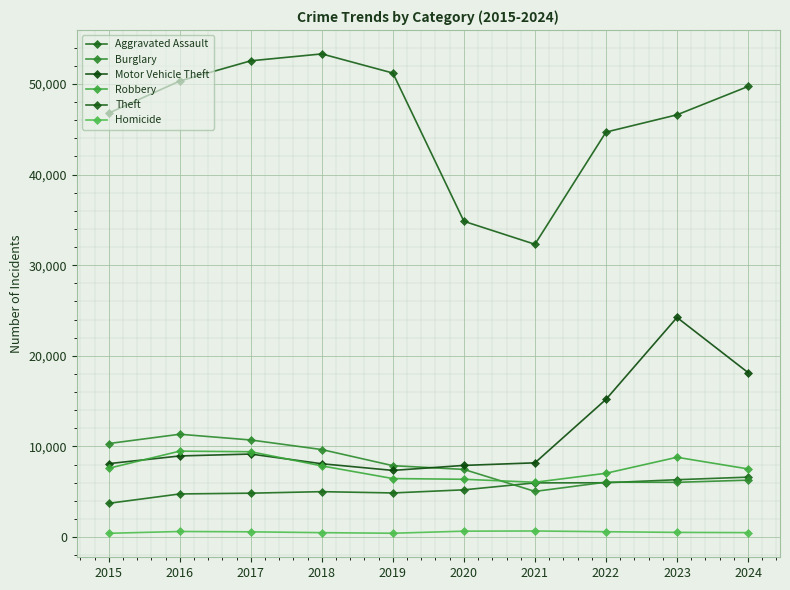

List the series in order of their peak value, lowest first.

Homicide, Aggravated Assault, Robbery, Burglary, Motor Vehicle Theft, Theft